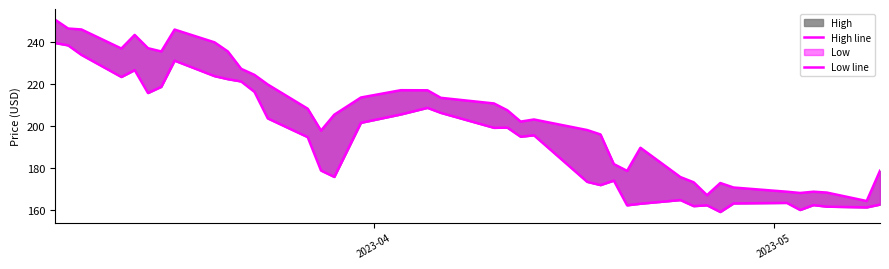

Reading left to right, list all the values displayed in this chart.

High line: 250.6	246.3	245.9	236.8	243.3	237.0	235.4	245.8	239.8	235.4	227.2	224.3	219.8	208.3	197.9	205.4	213.6	217.1	217.0	213.4	210.8	207.5	202.2	203.2	198.2	196.1	182.0	178.8	189.8	175.8	173.4	167.2	173.0	170.9	168.9	168.3	168.9	168.5	164.5	178.8
Low line: 239.5	238.3	233.8	223.3	226.6	215.7	218.7	231.1	223.7	222.3	221.2	216.3	203.7	194.8	178.9	175.9	201.6	205.6	208.7	206.3	199.2	199.3	195.0	195.7	173.6	172.0	174.2	162.4	163.2	164.9	162.0	162.4	159.2	163.3	163.6	160.2	162.5	161.8	161.4	162.8